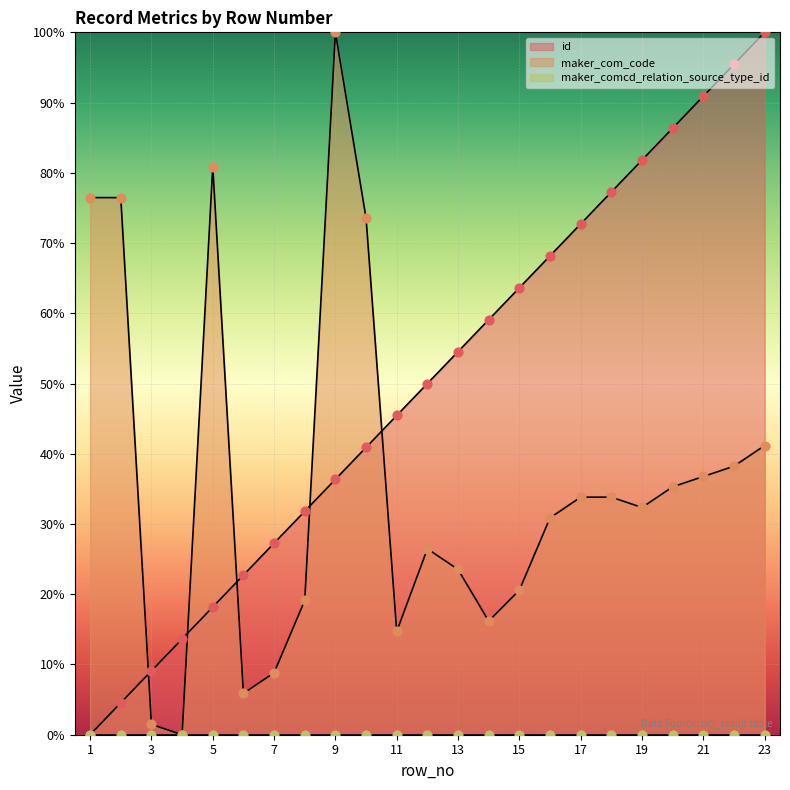

Which series has the largest Y range (max minus min)?

id